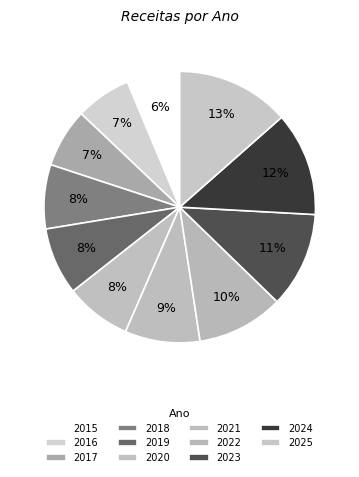

True or false: 2018 accounts for 8% of the total.

True